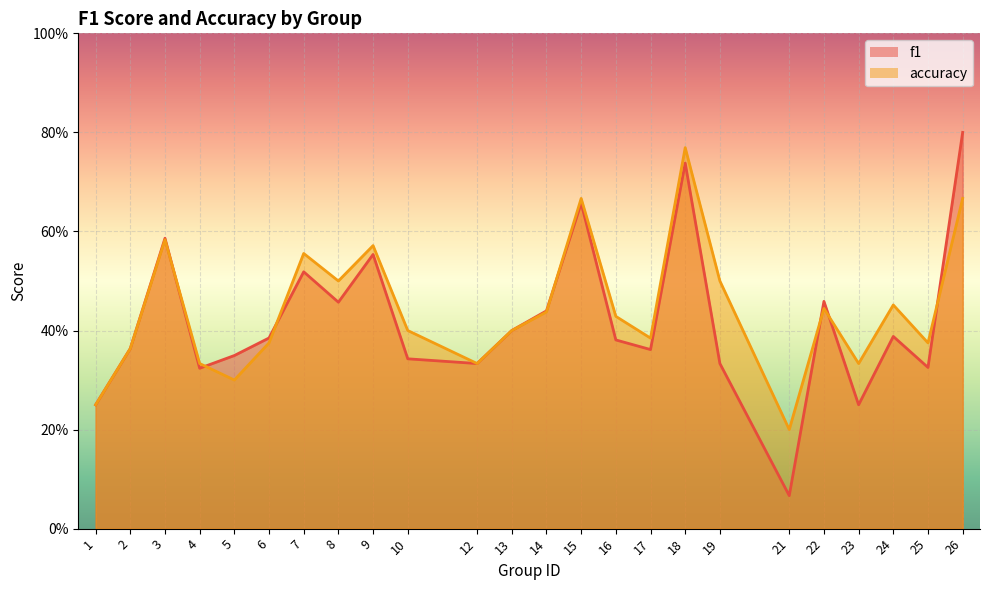

What is the difference between the maximum and second lowest values in the f1 series?

0.6